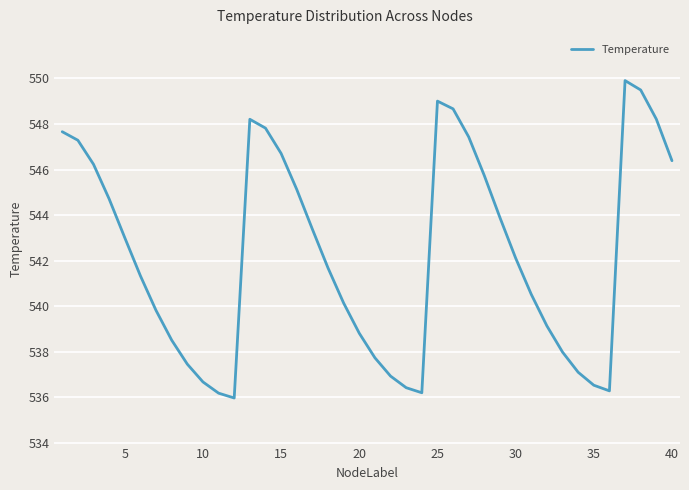

What is the difference between the second highest and second lowest values?

13.3